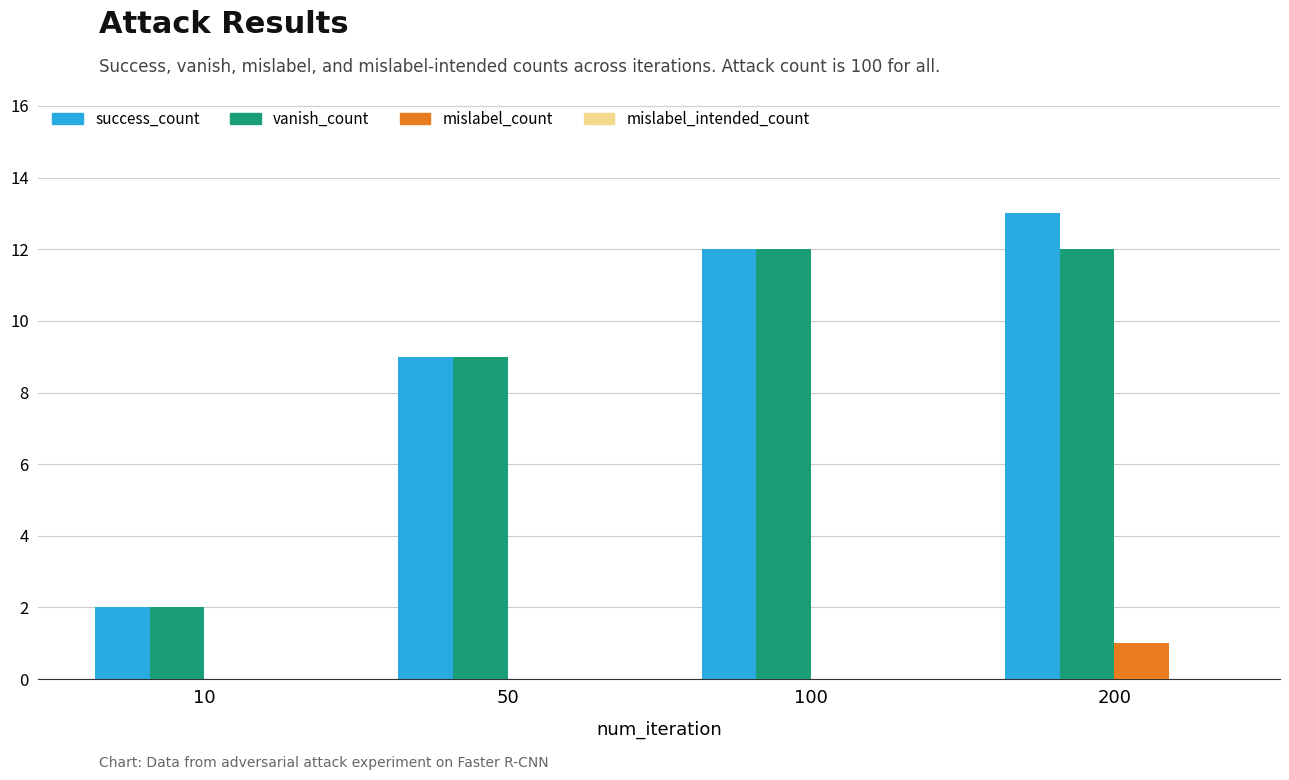

Are the bars grouped side by side (vs. stacked)?

Yes